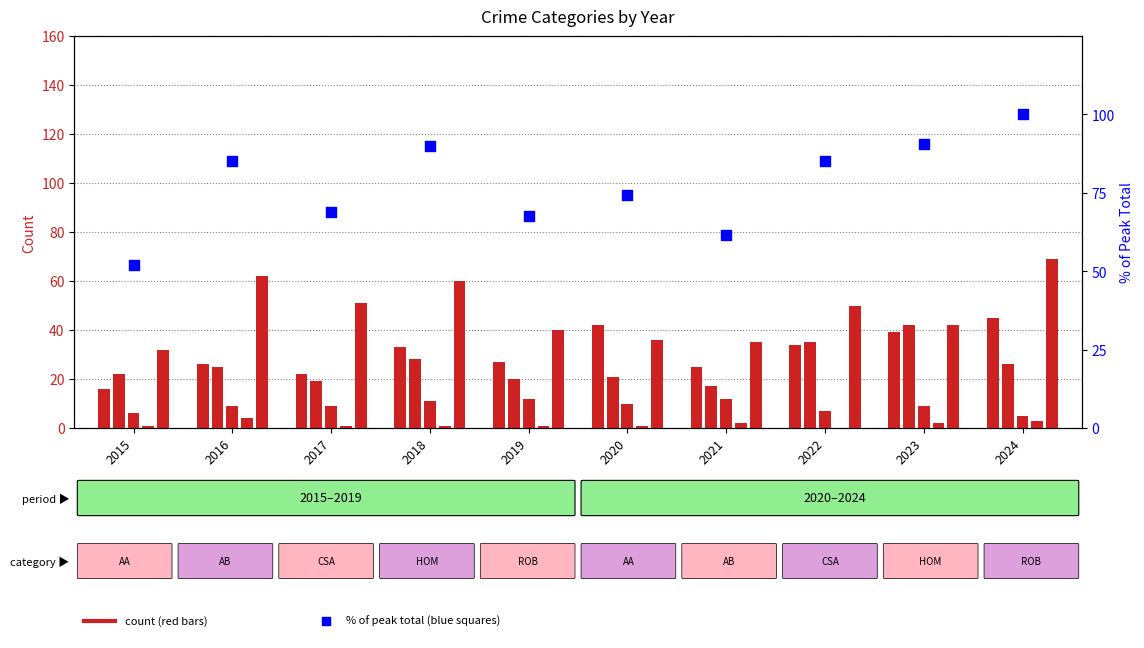

What is the total value across all series at 2022?

211.1